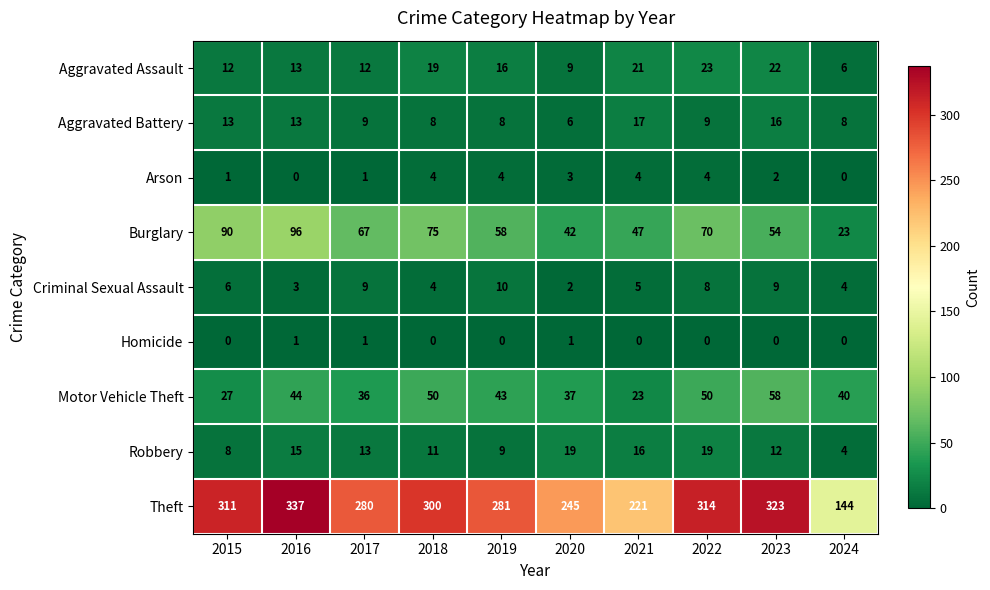

Which series has the largest total across all categories?

Theft